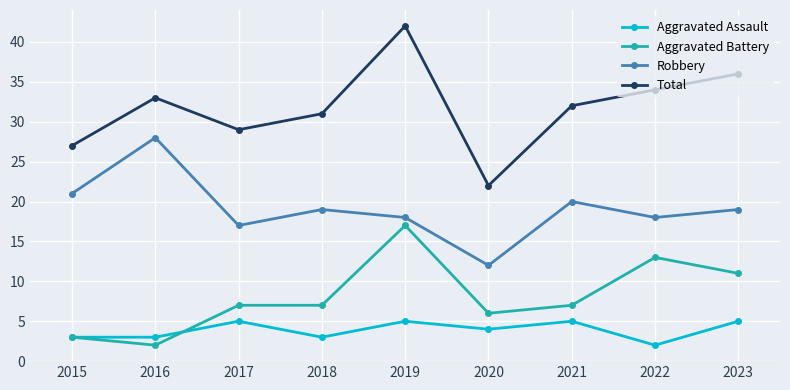

Which series has the largest range (max minus min)?

Total